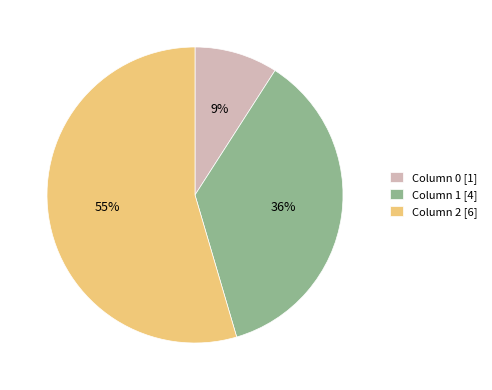

Count the number of slices in the pie.

3